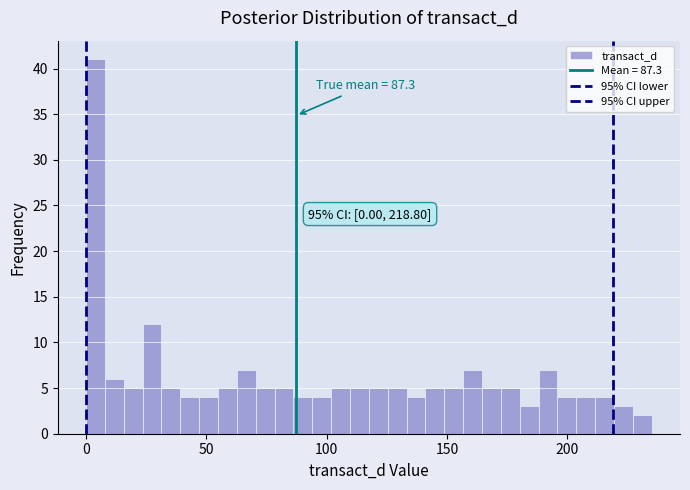

Read against the x-axis, roughly where is the centre of the tallest bar?

5